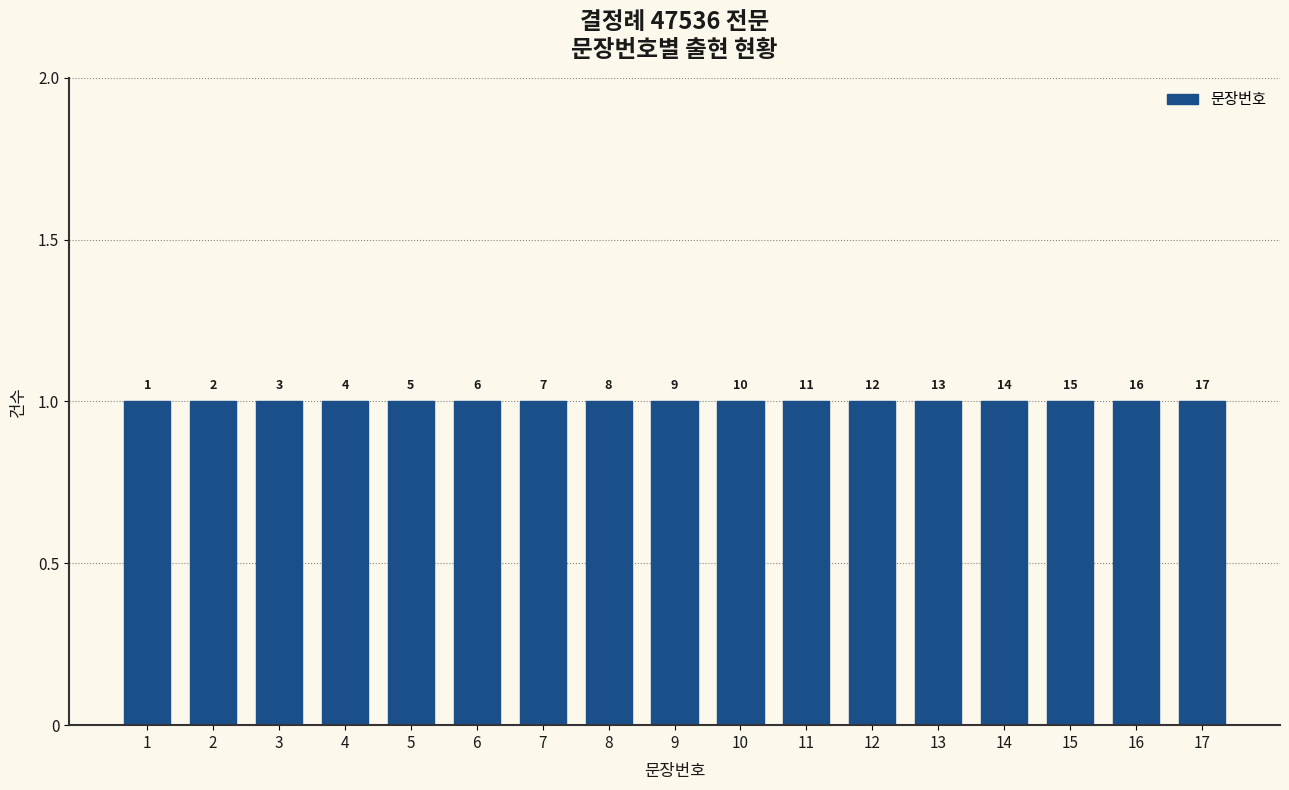

Rank the categories by value from lowest to highest.

1, 2, 3, 4, 5, 6, 7, 8, 9, 10, 11, 12, 13, 14, 15, 16, 17